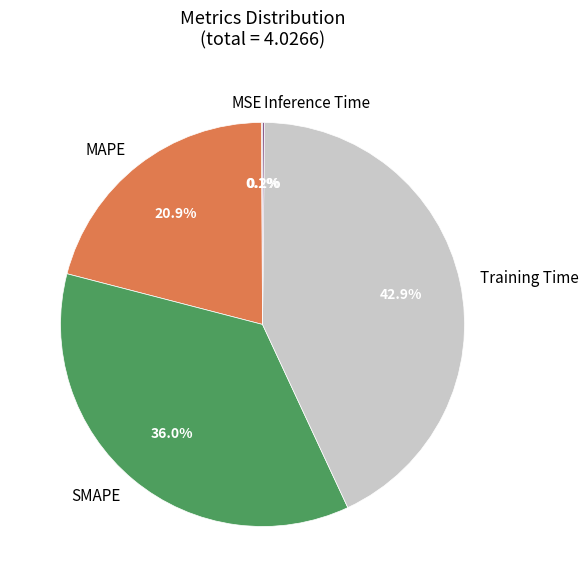

Which slice is the largest?

Training Time